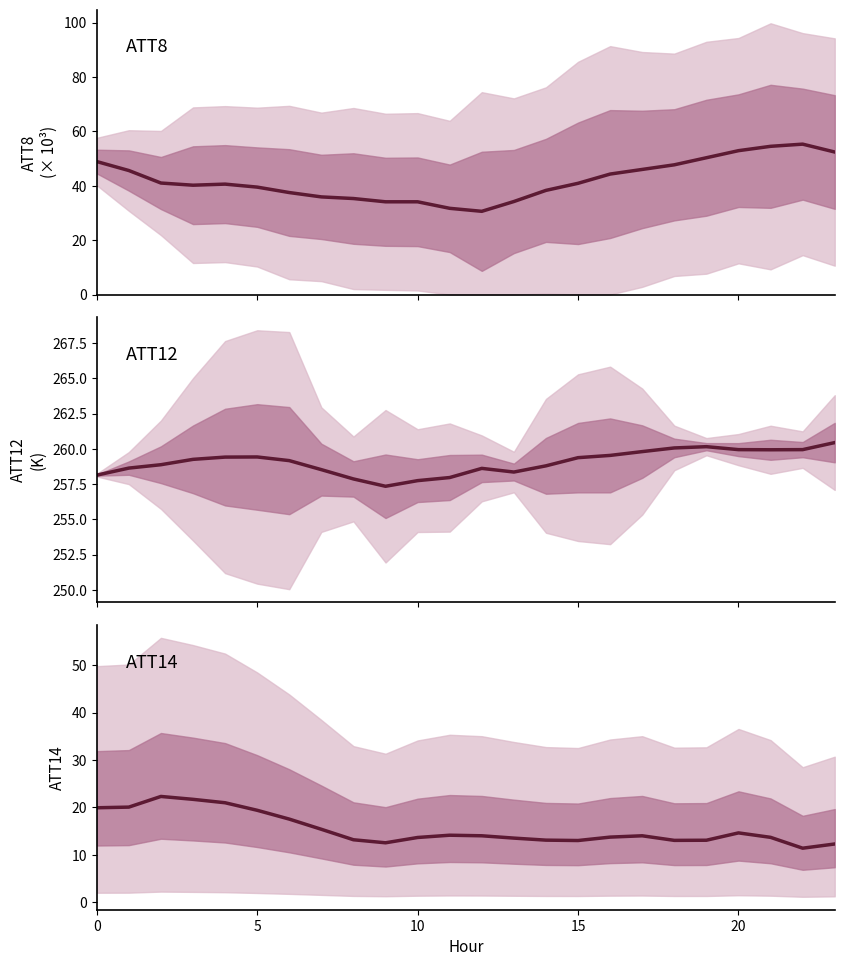

True or false: ATT8 (scaled) and ATT14 intersect in this chart.

False